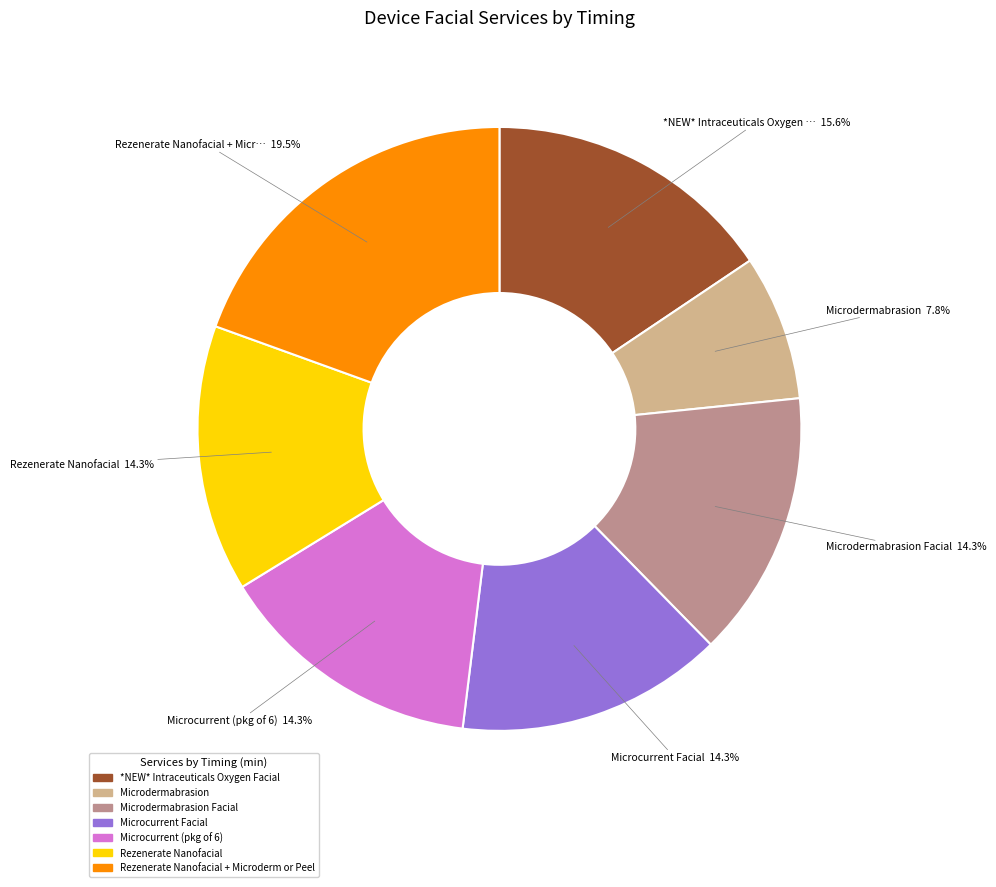

The Microdermabrasion Facial slice represents 3% of the pie. True or false?

False